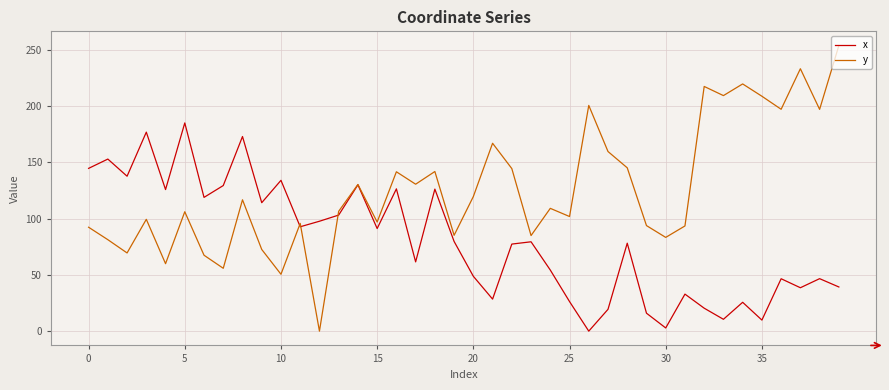

List the series in order of their overall mean, lowest first.

x, y